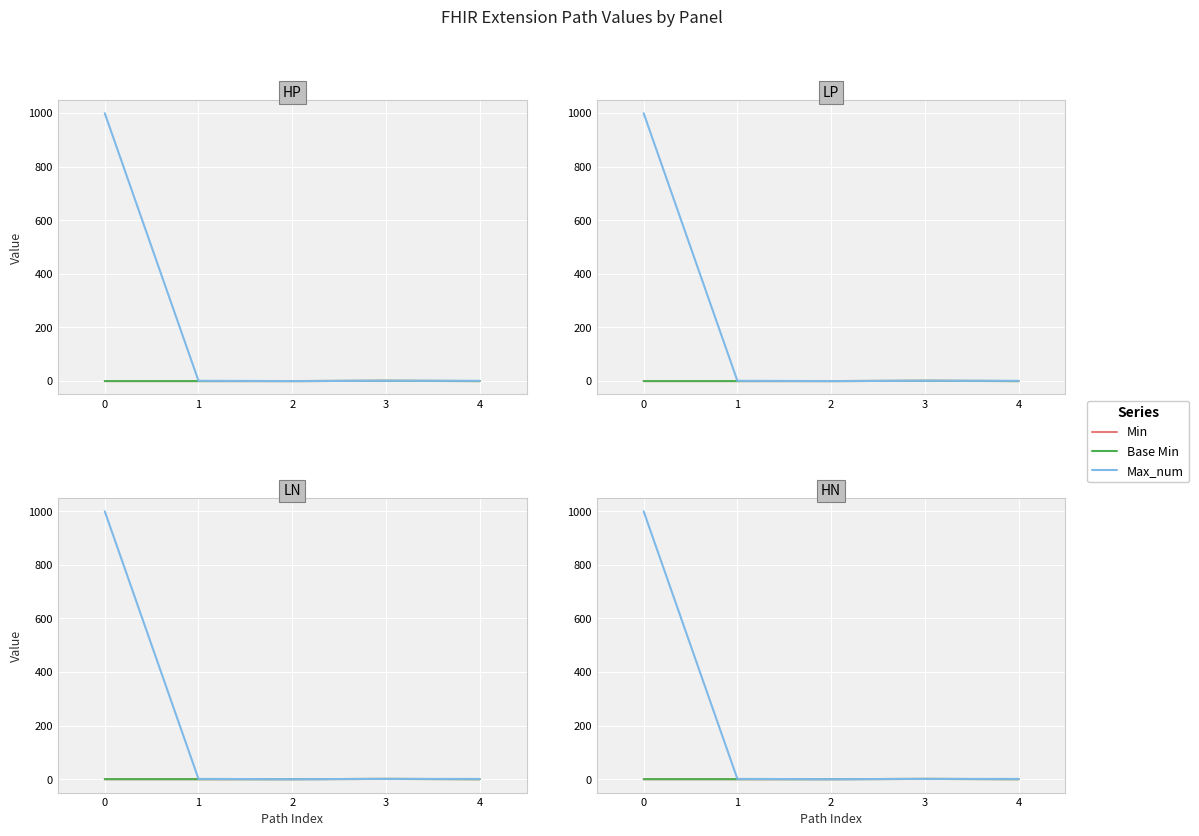

True or false: Min and Max_num intersect in this chart.

False